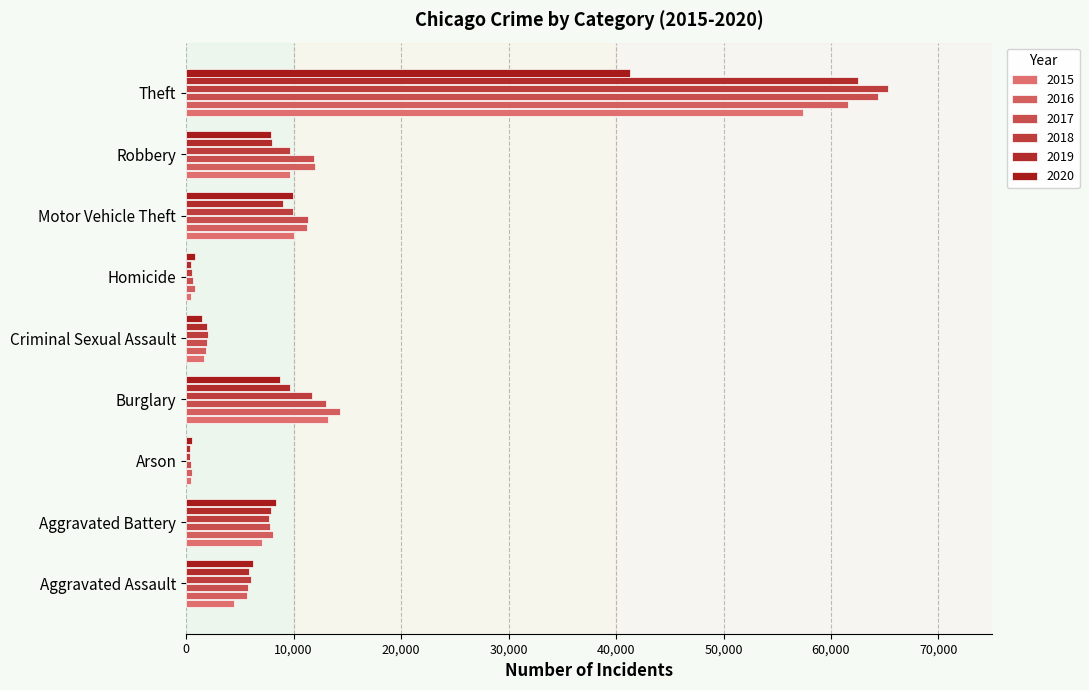

At which label is 2015 closest to 28899?

Burglary